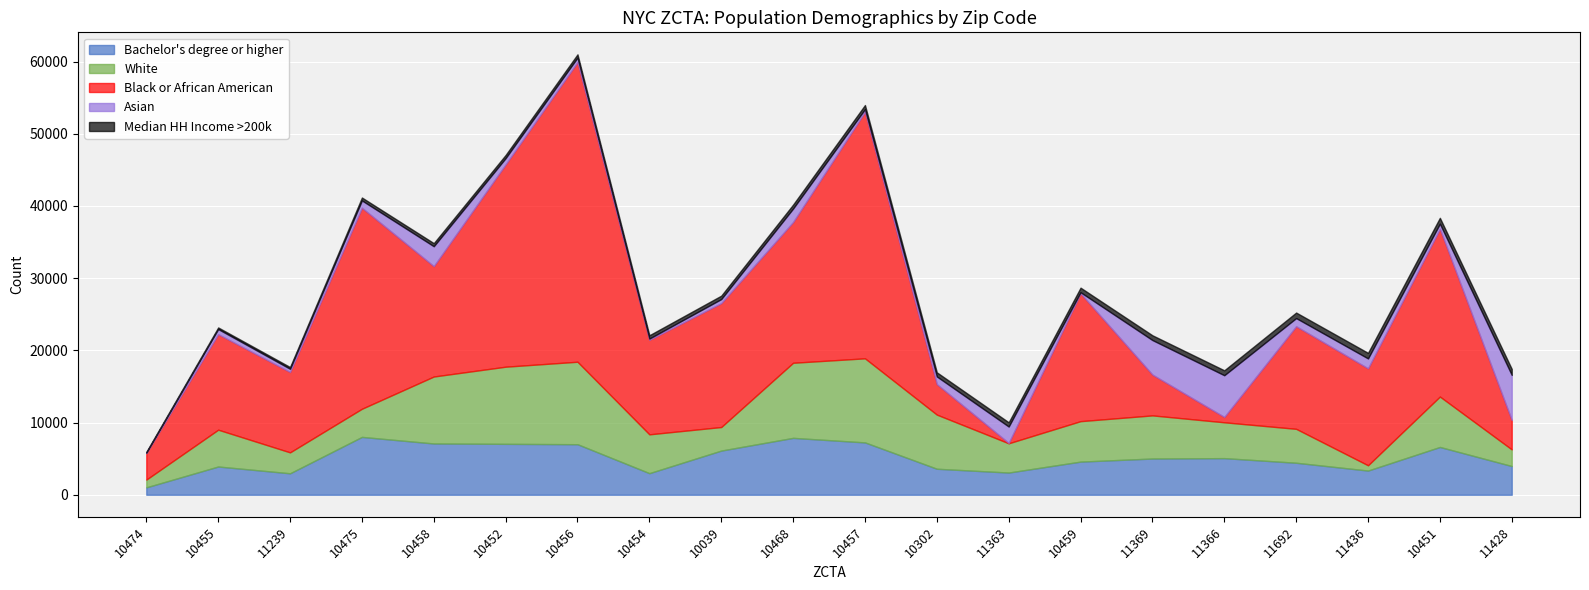

What is the label of the 3rd point from the right?

11436